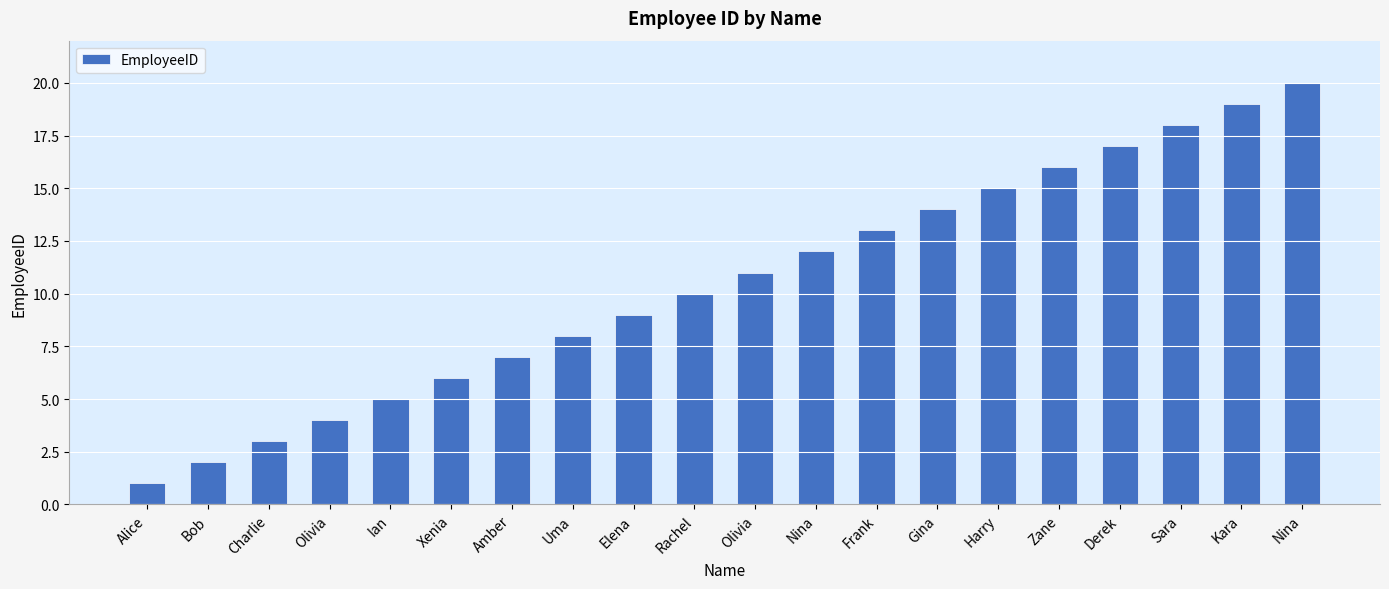

How many distinct data groups are displayed?

1